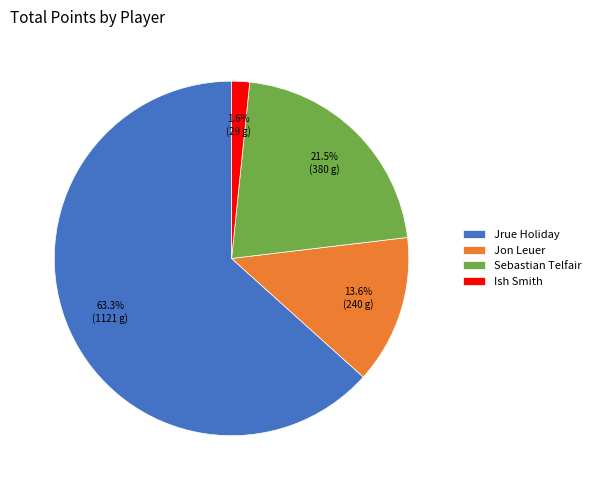

True or false: Sebastian Telfair accounts for 27% of the total.

False